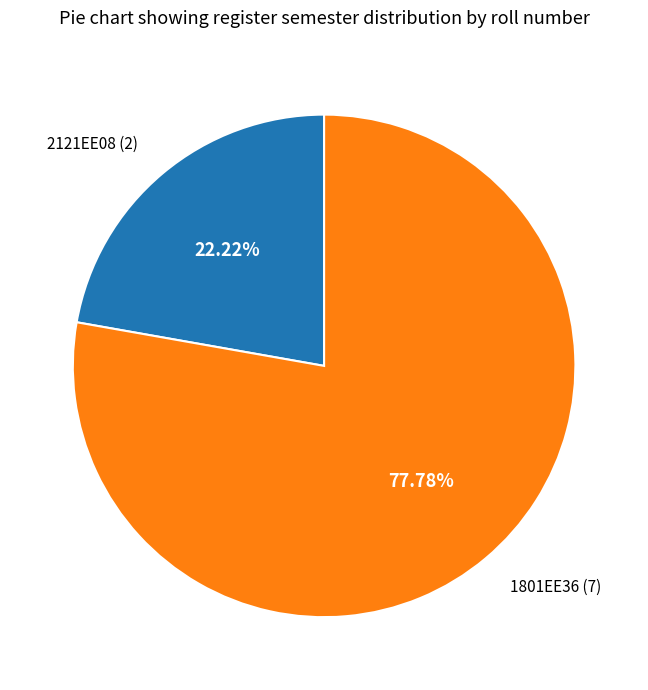

How many slices are in this pie chart?

2